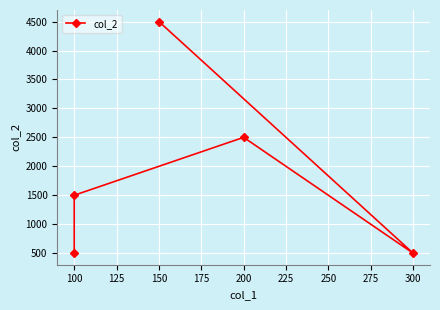

The chart shows a value of 748 at 100. True or false?

False